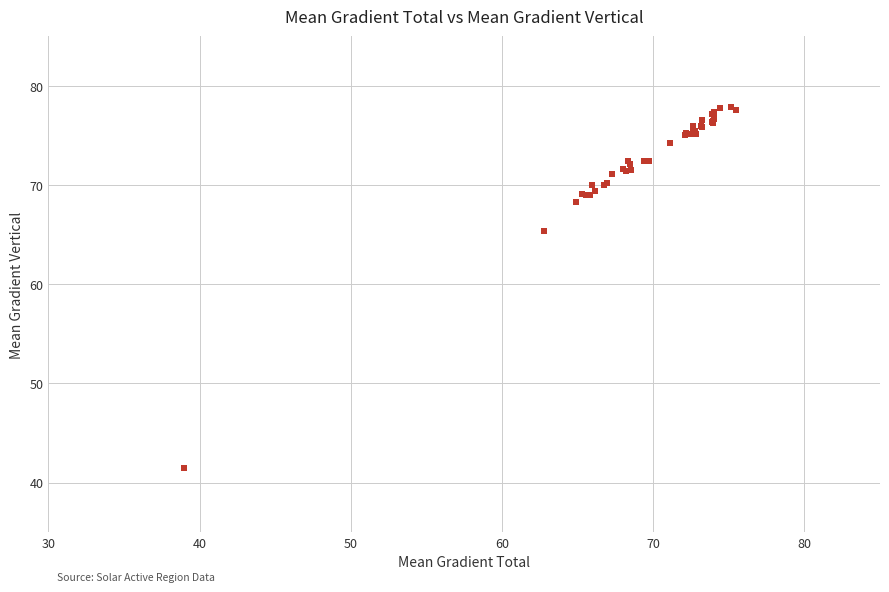

What Y value in the scatter plot is closest to 59?

65.4